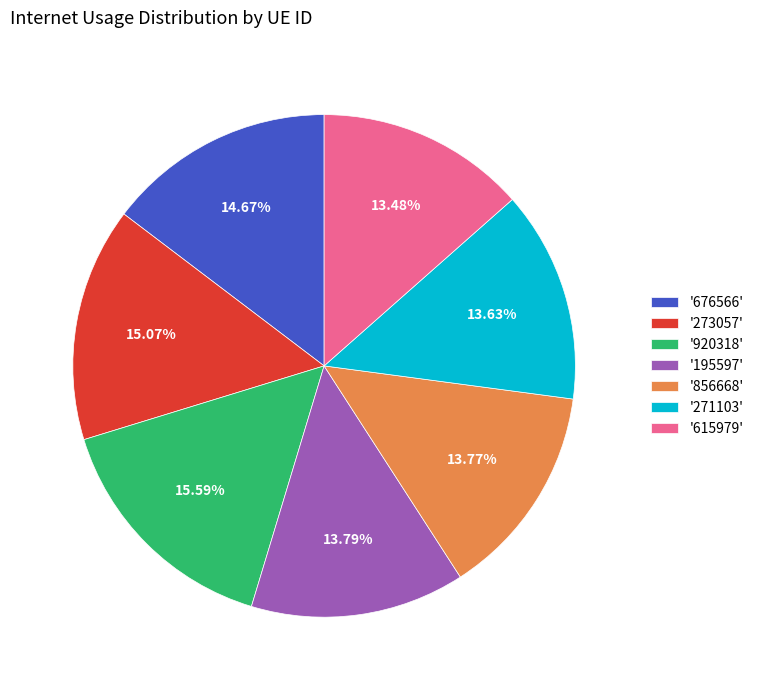

Do '615979' and '856668' together represent more than half of the pie?

No